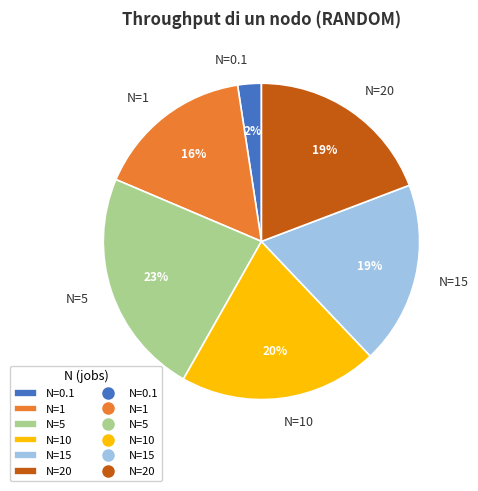

What percentage is the N=20 slice, to the nearest percent?

19%